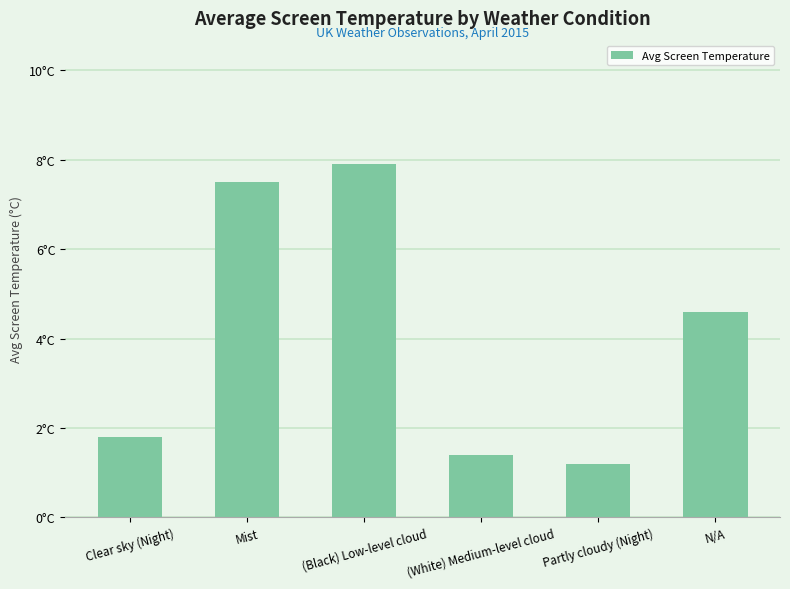

Rank the categories by value from lowest to highest.

Partly cloudy (Night), (White) Medium-level cloud, Clear sky (Night), N/A, Mist, (Black) Low-level cloud